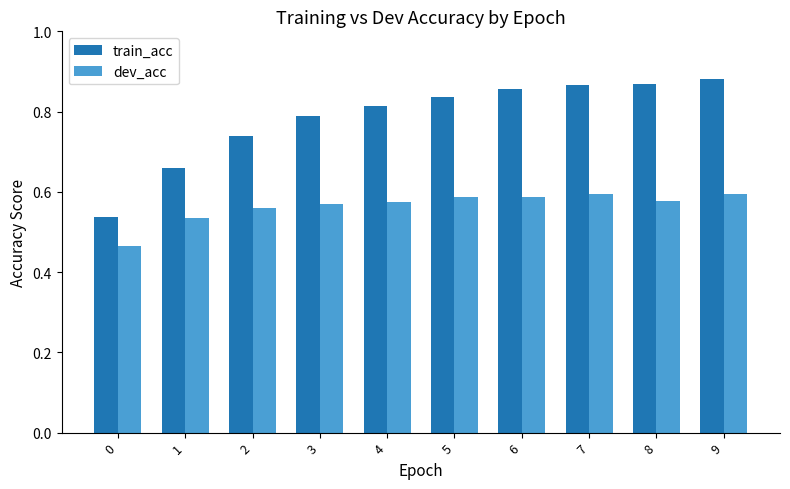

What is the sum of the dev_acc values at 5 and 3?

1.2